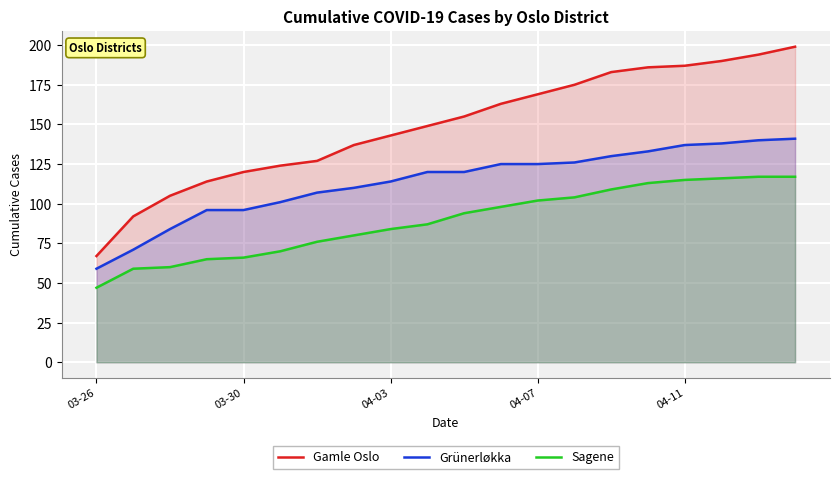

How many values in the Gamle Oslo series are below 155?

10